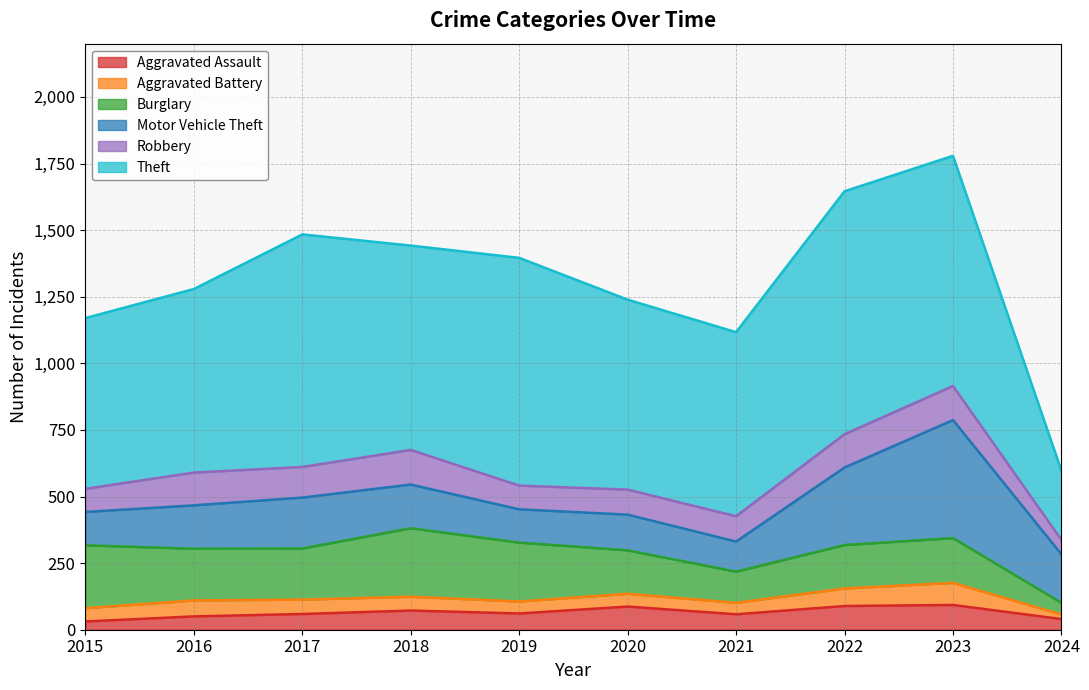

Reading left to right, transcribe all the data shown in this chart.

Aggravated Assault: 31	50	59	72	61	87	58	89	93	40
Aggravated Battery: 50	60	54	52	45	48	43	66	83	17
Burglary: 236	194	192	257	221	163	117	163	168	44
Motor Vehicle Theft: 125	163	191	164	125	134	113	291	443	182
Robbery: 87	123	115	130	89	94	95	125	128	54
Theft: 641	689	873	767	855	713	691	912	864	260